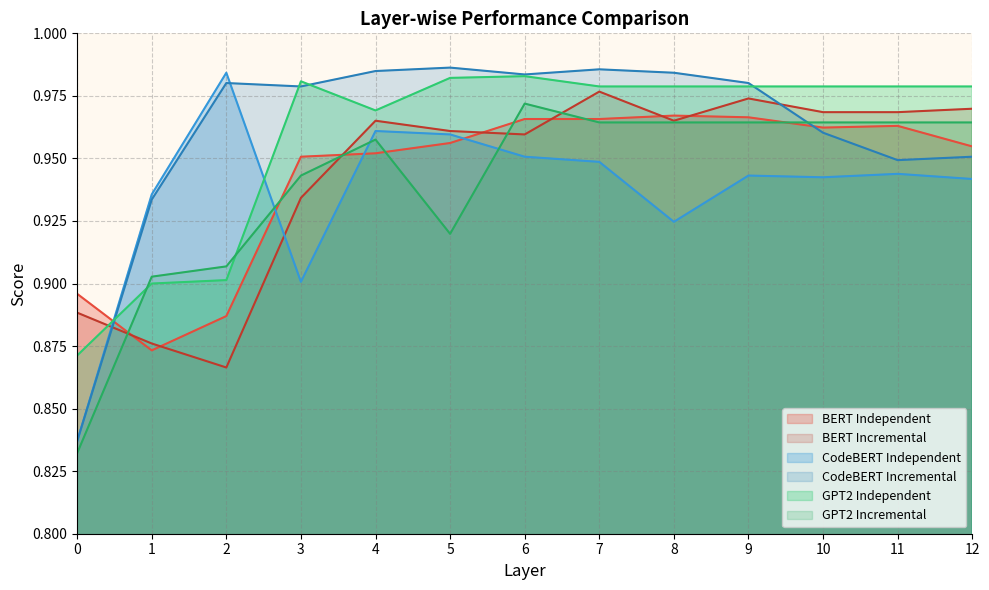

Reading left to right, extract all data points from this chart.

BERT Independent: 0=0.9	1=0.9	2=0.9	3=1.0	4=1.0	5=1.0	6=1.0	7=1.0	8=1.0	9=1.0	10=1.0	11=1.0	12=1.0
BERT Incremental: 0=0.9	1=0.9	2=0.9	3=0.9	4=1.0	5=1.0	6=1.0	7=1.0	8=1.0	9=1.0	10=1.0	11=1.0	12=1.0
CodeBERT Independent: 0=0.8	1=0.9	2=1.0	3=0.9	4=1.0	5=1.0	6=1.0	7=0.9	8=0.9	9=0.9	10=0.9	11=0.9	12=0.9
CodeBERT Incremental: 0=0.8	1=0.9	2=1.0	3=1.0	4=1.0	5=1.0	6=1.0	7=1.0	8=1.0	9=1.0	10=1.0	11=0.9	12=1.0
GPT2 Independent: 0=0.9	1=0.9	2=0.9	3=1.0	4=1.0	5=1.0	6=1.0	7=1.0	8=1.0	9=1.0	10=1.0	11=1.0	12=1.0
GPT2 Incremental: 0=0.8	1=0.9	2=0.9	3=0.9	4=1.0	5=0.9	6=1.0	7=1.0	8=1.0	9=1.0	10=1.0	11=1.0	12=1.0